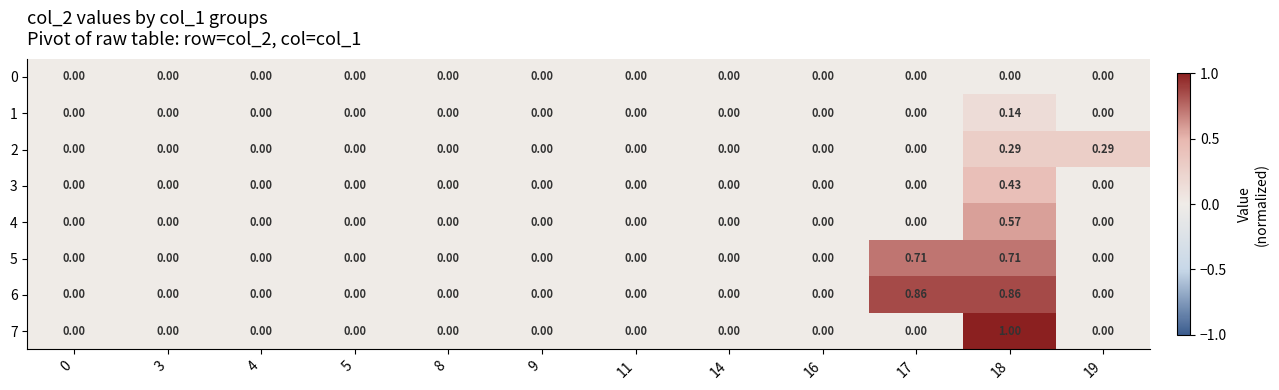

How many data points does each series have?

12